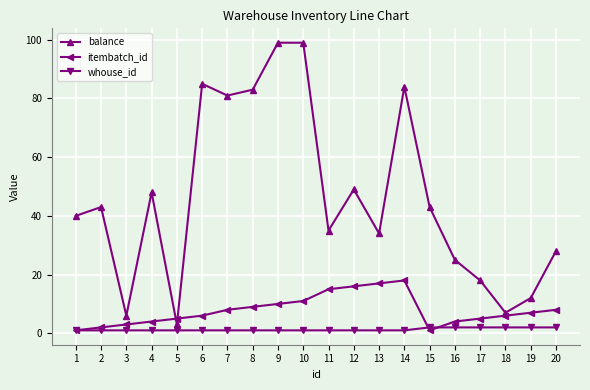

Where is the first local minimum for balance?

3